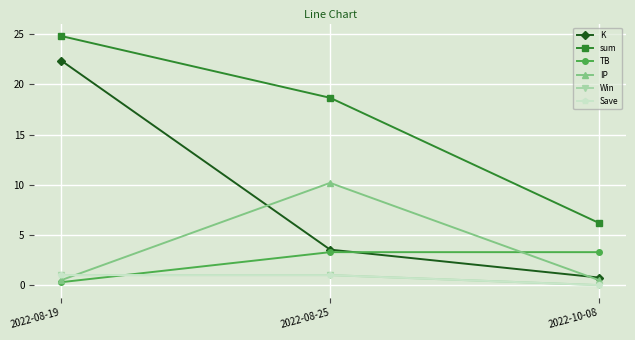

The TB series shows 1.9 at 2022-08-25. True or false?

False